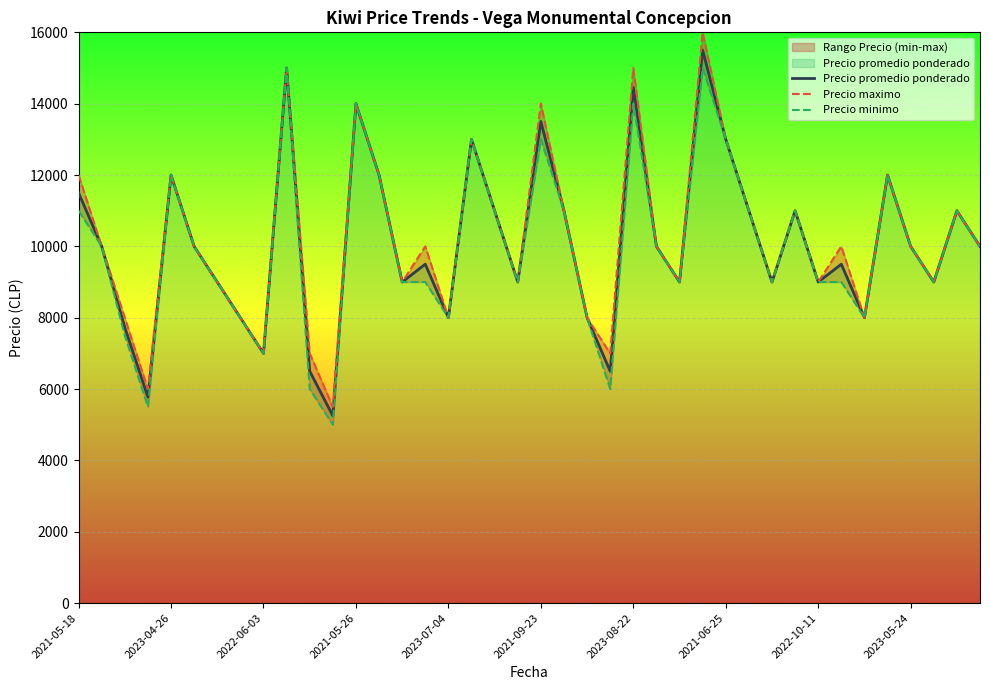

Read the Precio promedio ponderado value at 2022-10-11.

9000